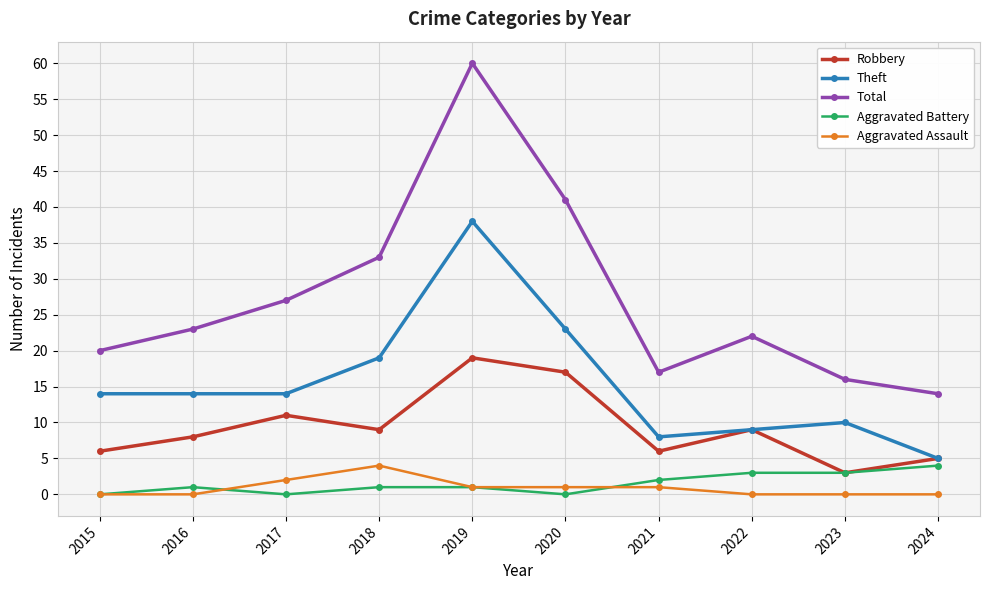

What is the difference between the second highest and second lowest values in the Robbery series?

12